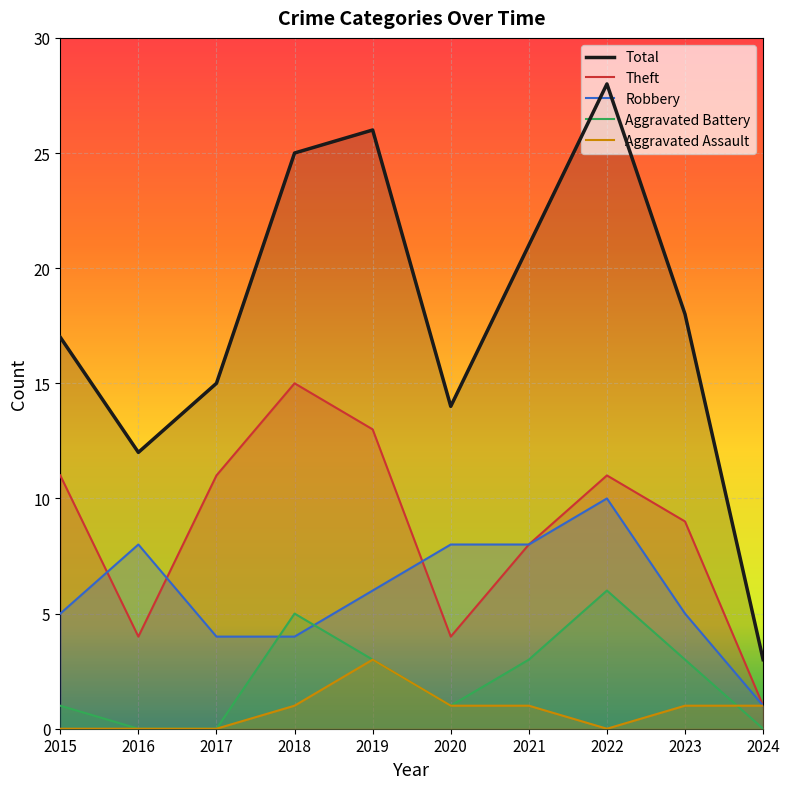

True or false: Total and Theft intersect in this chart.

False